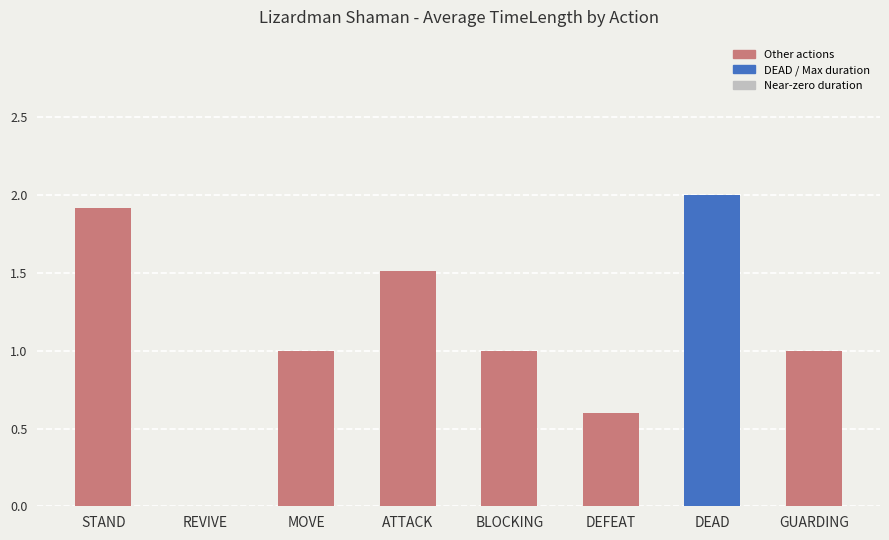

How many values are above zero?

7